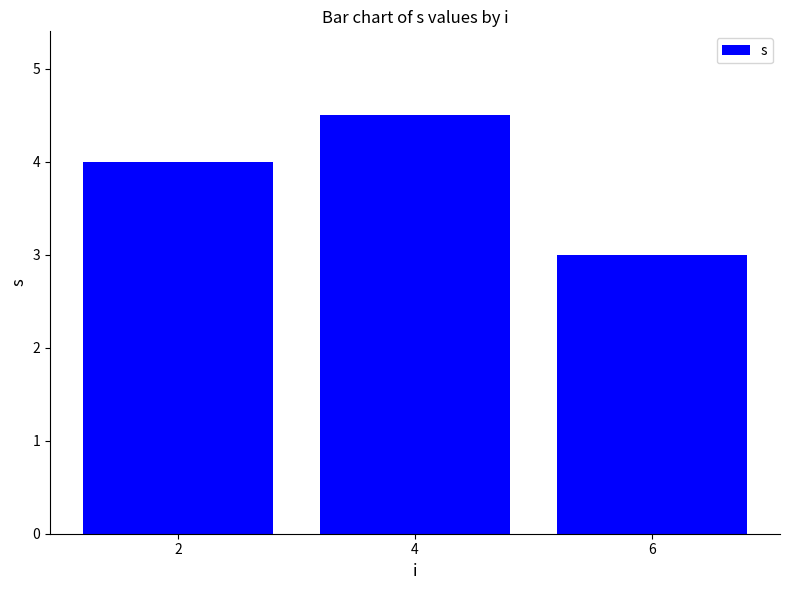

The value at 4 is 6.6. True or false?

False